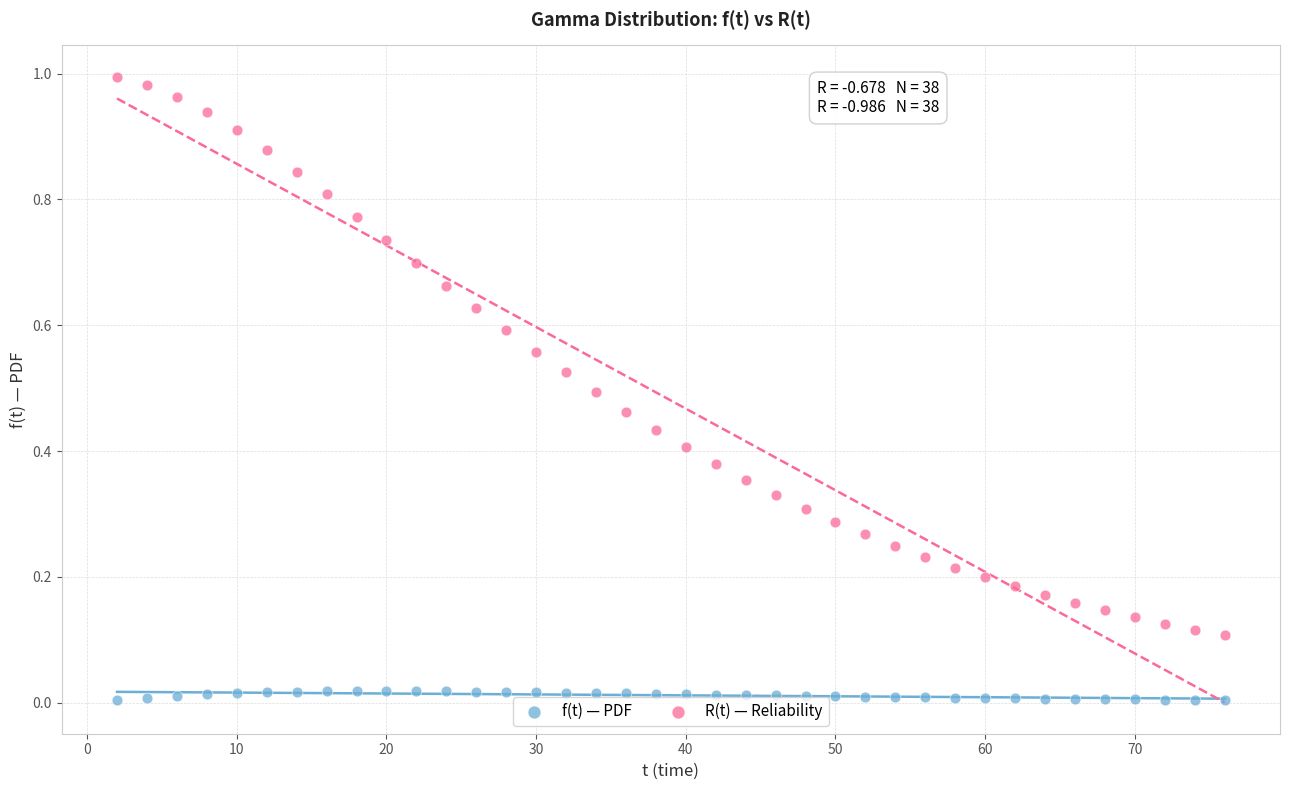

Which series contains the highest Y value?

R(t) — Reliability